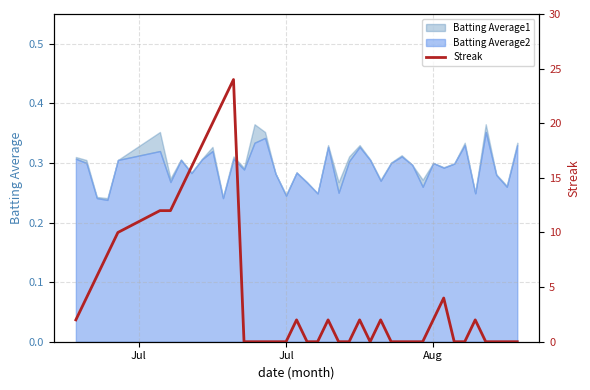

How many points are higher than both their immediate neighbors (excluding endpoints)?

7